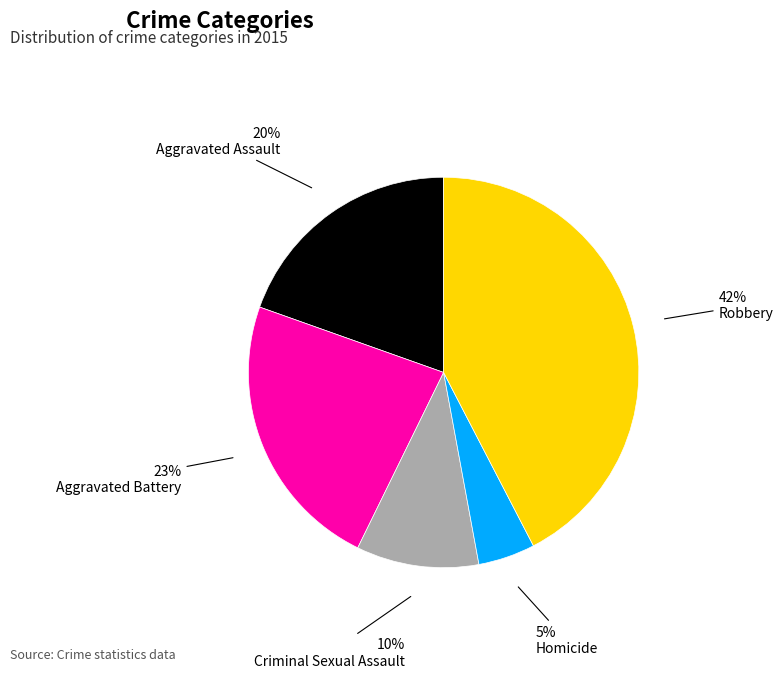

The Aggravated Battery slice represents 37% of the pie. True or false?

False